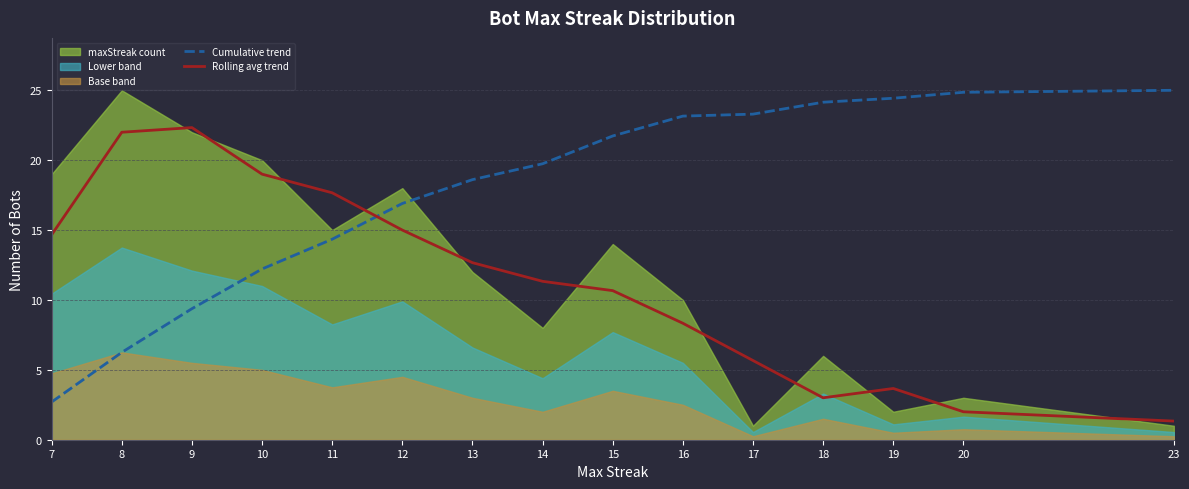

How many times do Cumulative trend and Rolling avg trend cross each other?

1